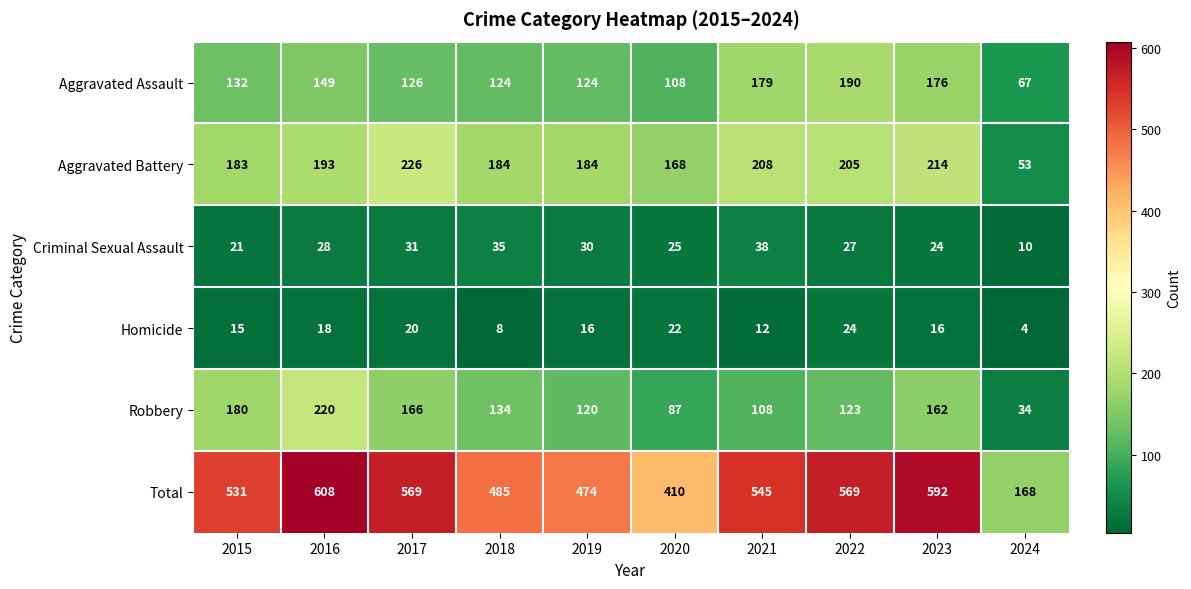

What is the sum of all Criminal Sexual Assault values?

269